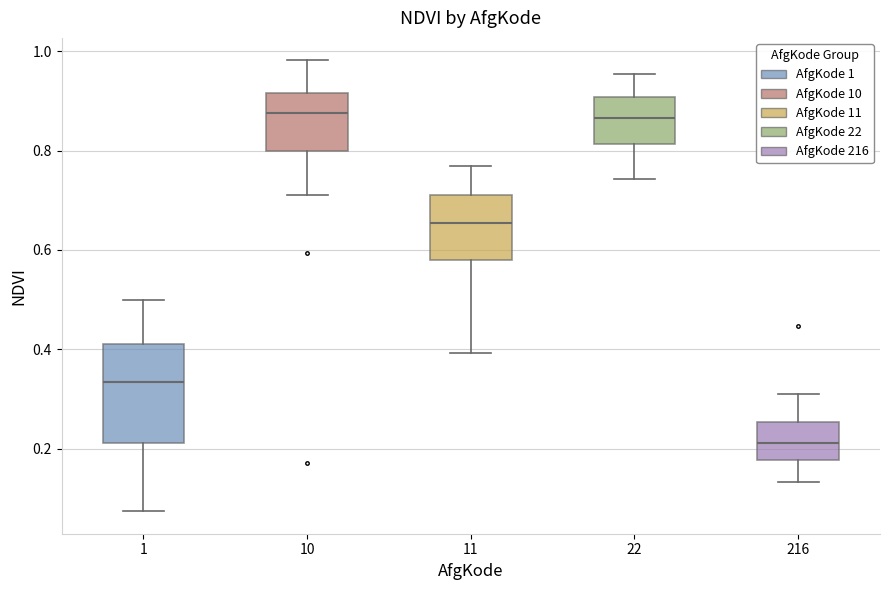

Where does the median line of the box at x = 216 sit on the y-axis? The values are not printed on the chart, so give them approximately, as read against the axis.

0.22